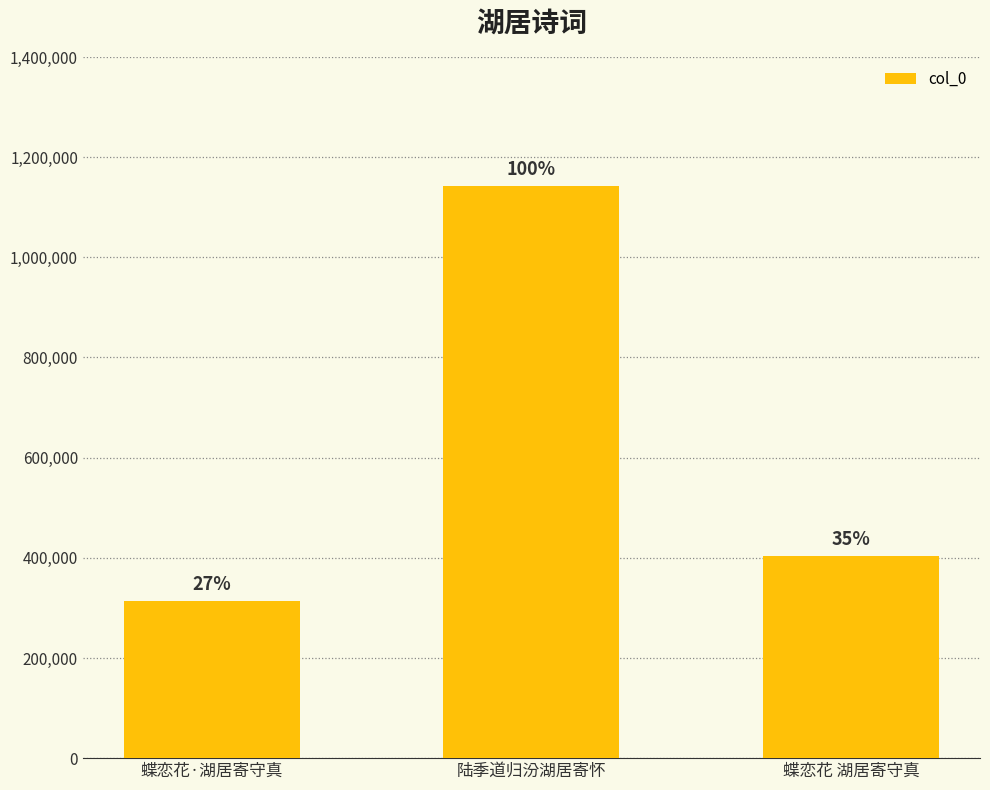

What is the sum of all values?

1858340